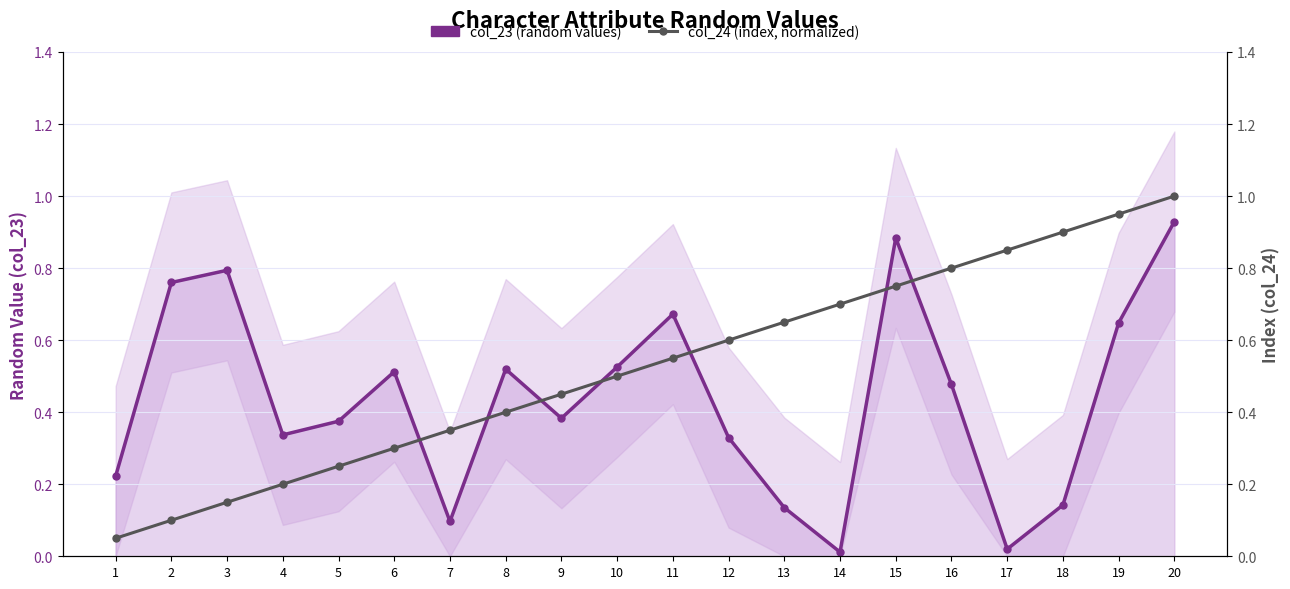

What is the difference between the col_23 (random values) values at 7 and 20?

0.8